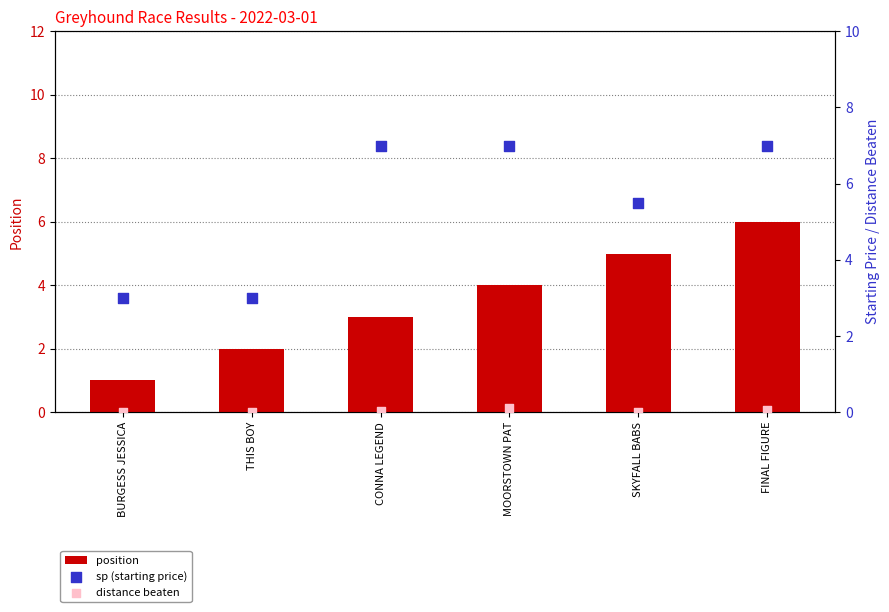

Is the value of distance beaten at SKYFALL BABS greater than the value of position at MOORSTOWN PAT?

No